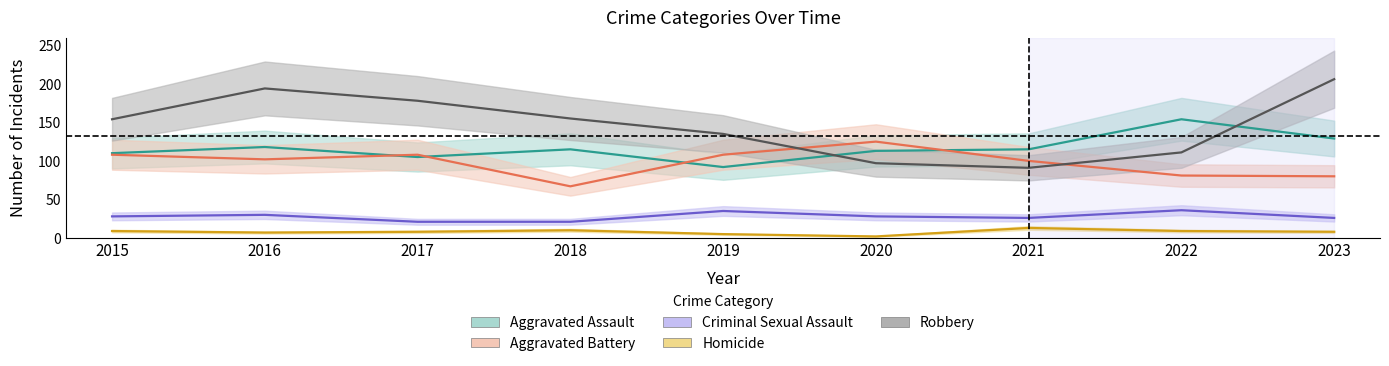

At which label is Criminal Sexual Assault closest to 28?

2015